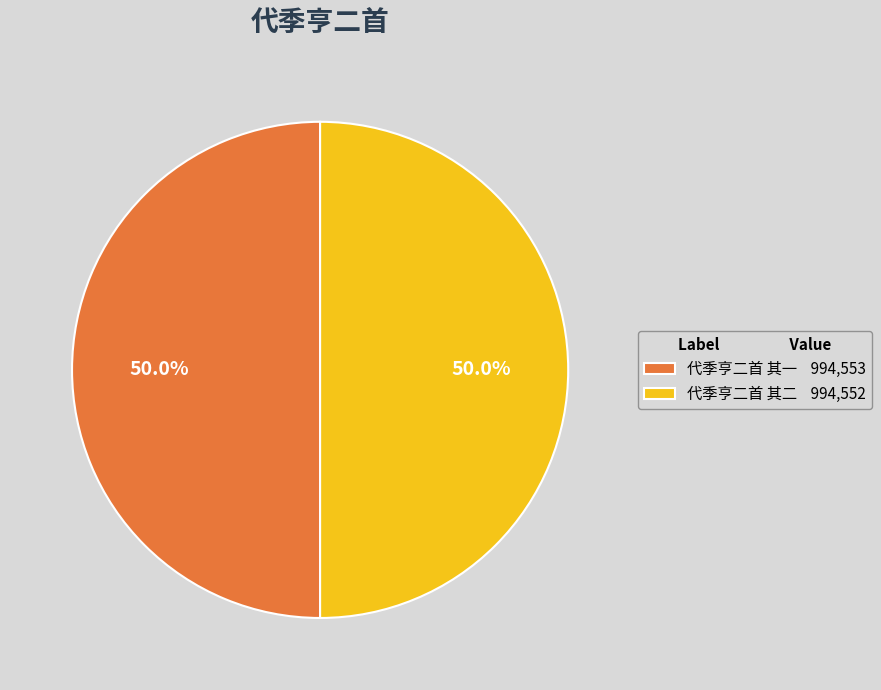

To the nearest percent, what is the combined percentage of 代季亨二首 其二 and 代季亨二首 其一?

100%